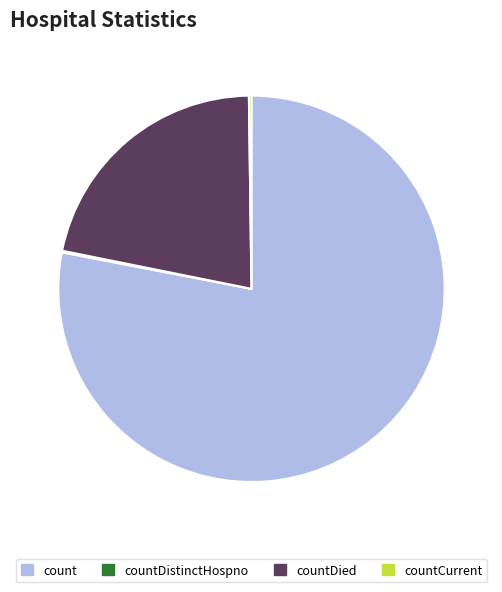

Between count and countDied, which is larger?

count